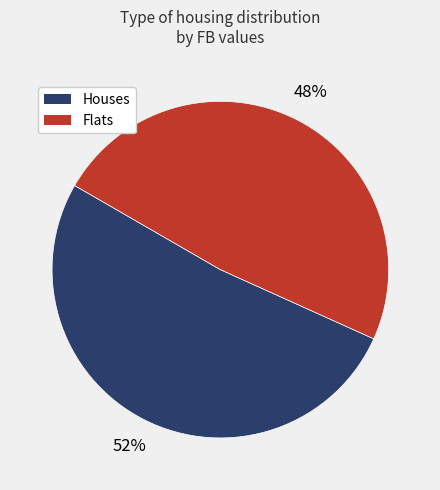

To the nearest percent, what percentage of the pie is Houses?

52%